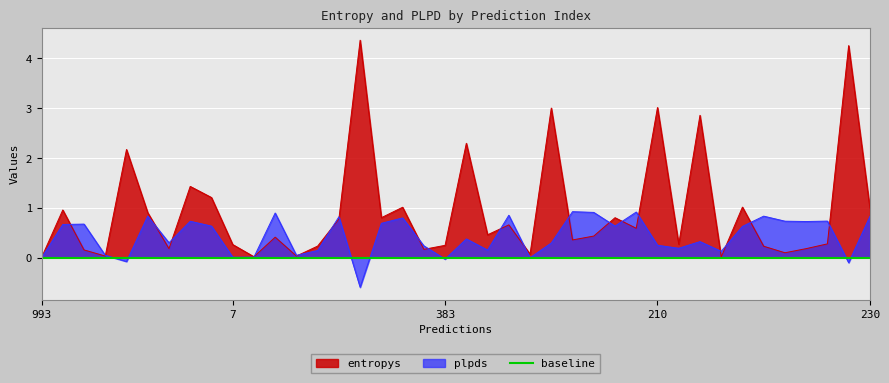

What is the label of the 11th point from the left?

148